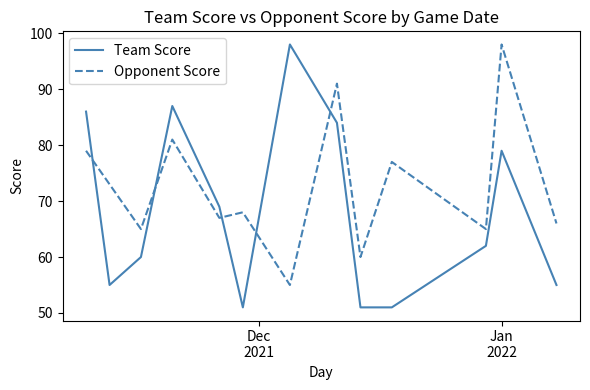

Which series has the widest spread of values?

Team Score